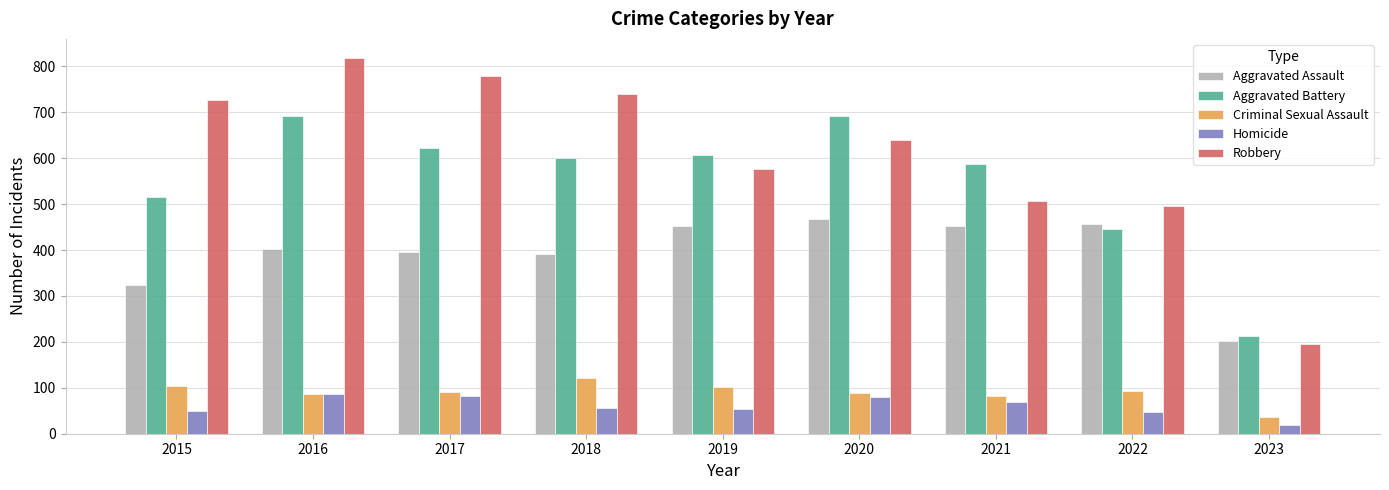

What is the value of the Aggravated Battery bar at the 7th from the left?

587